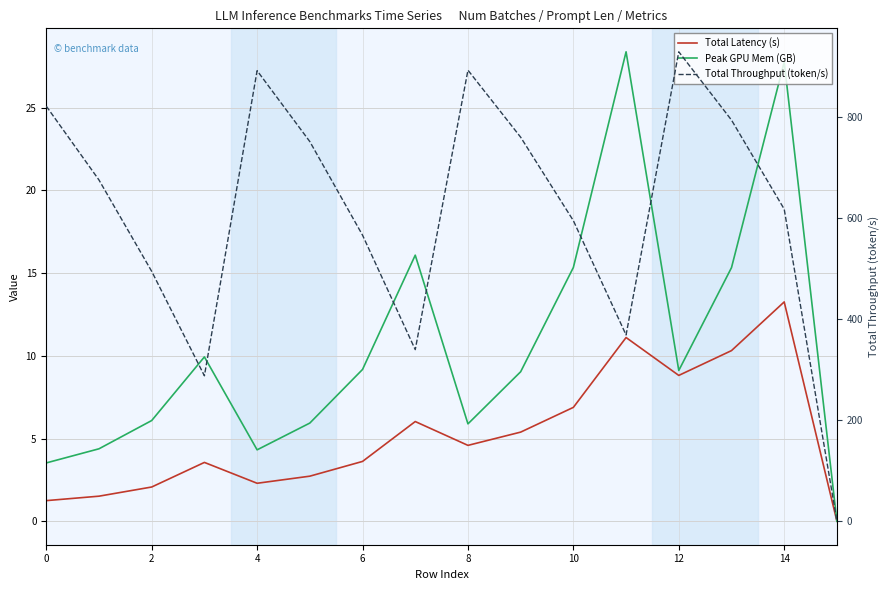

In Peak GPU Mem (GB), how many points are higher than both neighbors (excluding endpoints)?

4